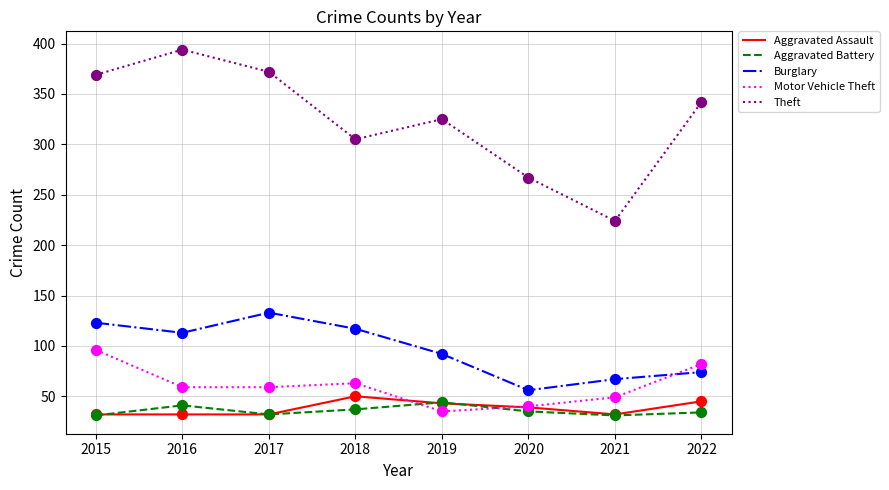

Which series has the largest total across all categories?

Theft